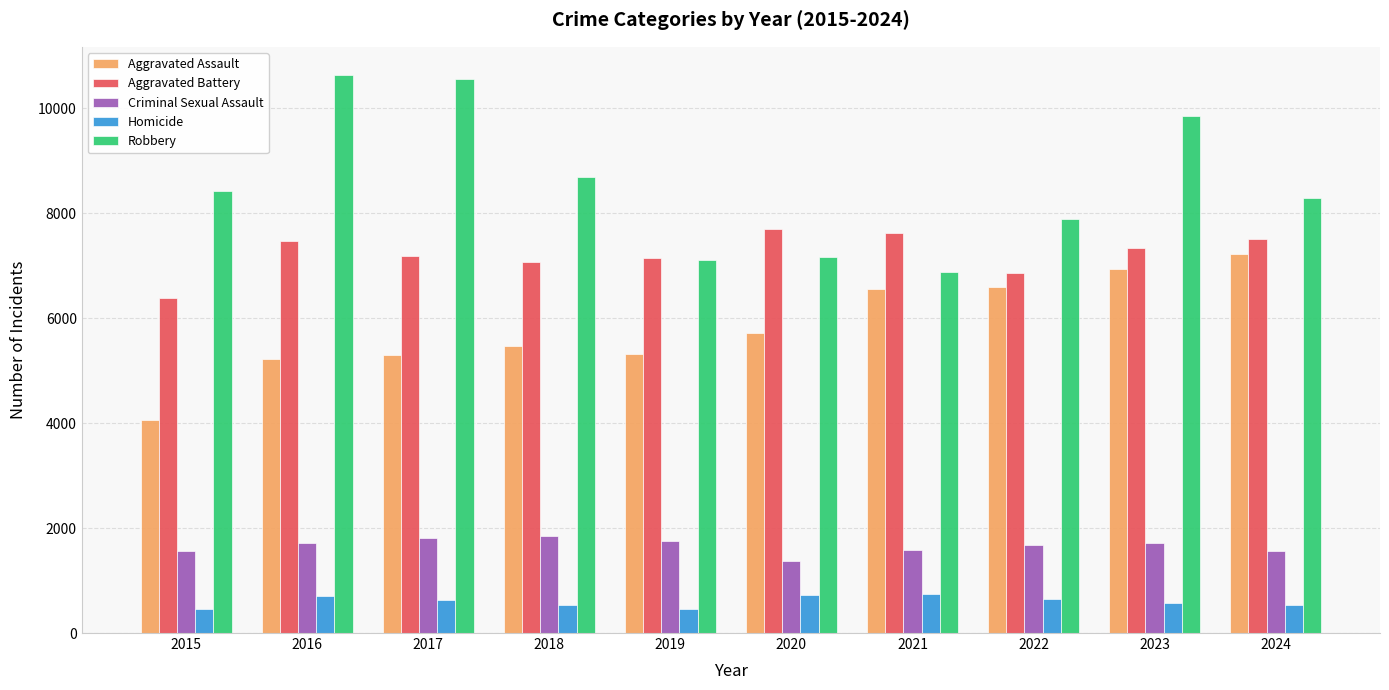

Which series changed the most between 2015 and 2024?

Aggravated Assault